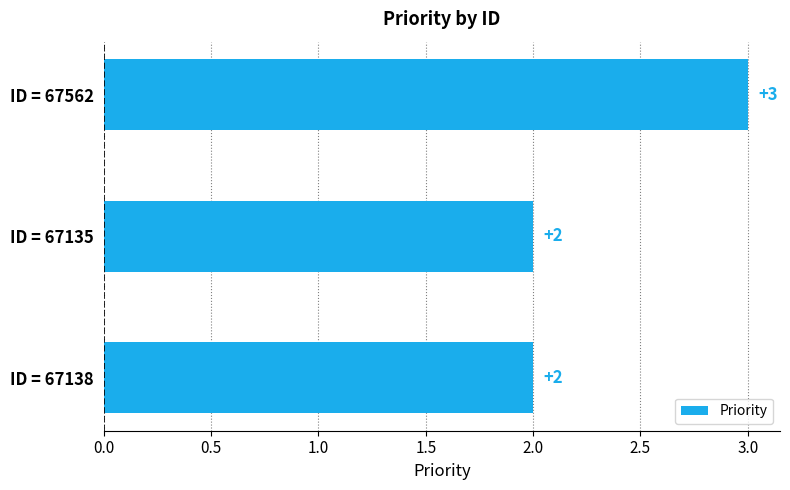

The value at ID = 67138 is 3. True or false?

False